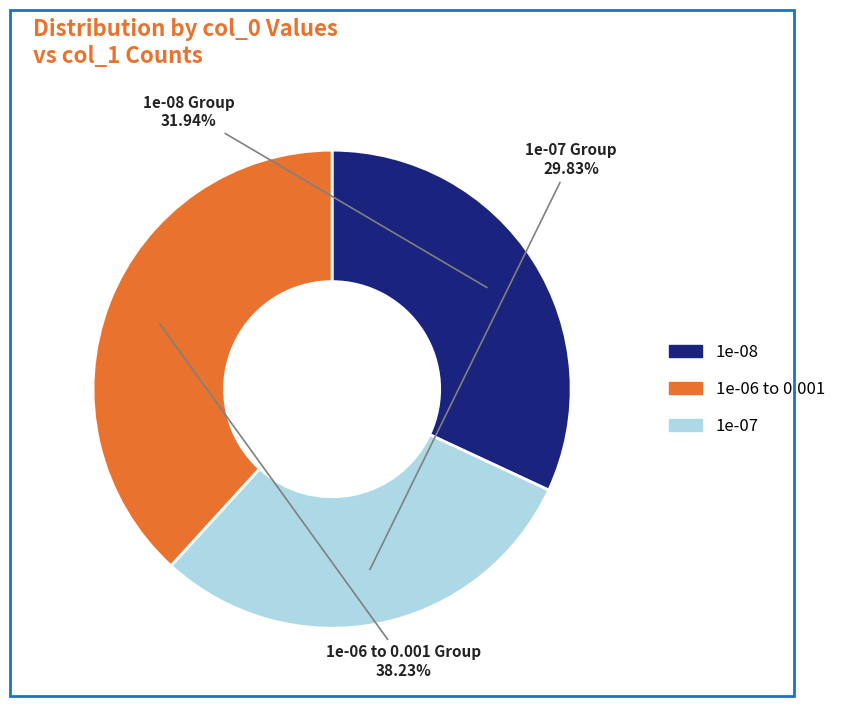

Do 1e-06 to 0.001 and 1e-08 together represent more than half of the pie?

Yes